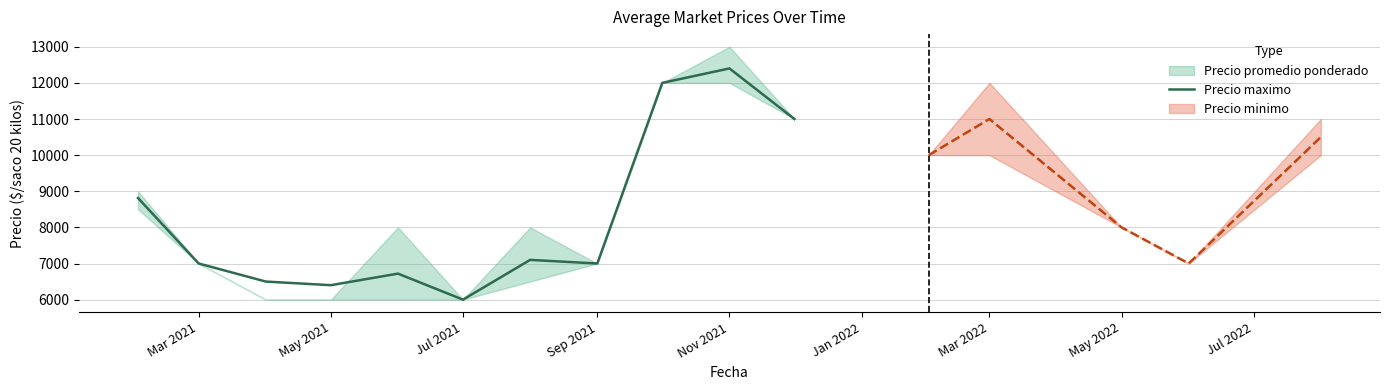

Is it true that Precio maximo equals 7000 at Sep 2021?

True